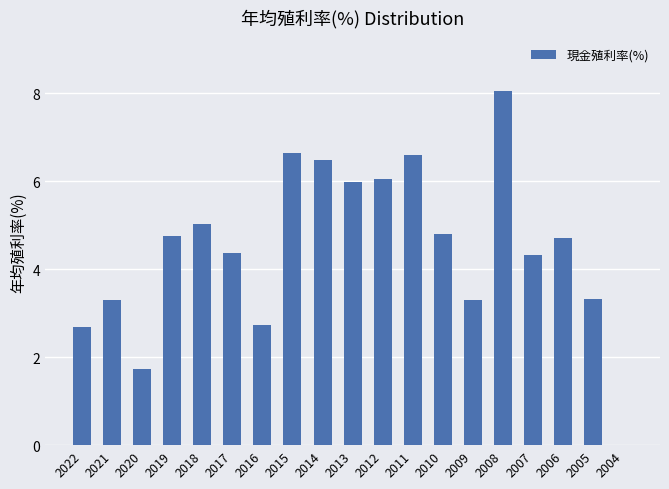

Count the number of categories in the chart.

19